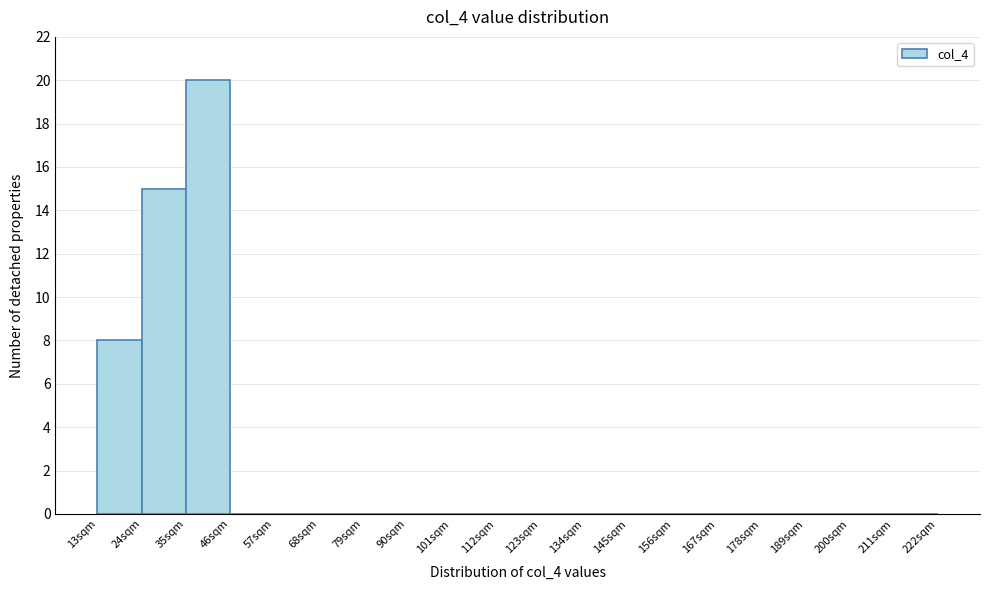

Reading left to right, transcribe this chart: for each bar, give the range it covers on the x-axis and its height. Neither the bar edges nor the heights are printed on the chart, so give them approximately, as read against the axes.

13 to 24: 8
24 to 35: 15
35 to 46: 20
46 to 57: 0
57 to 68: 0
68 to 79: 0
79 to 90: 0
90 to 101: 0
101 to 112: 0
112 to 123: 0
123 to 134: 0
134 to 145: 0
145 to 156: 0
156 to 167: 0
167 to 178: 0
178 to 189: 0
189 to 200: 0
200 to 211: 0
211 to 222: 0